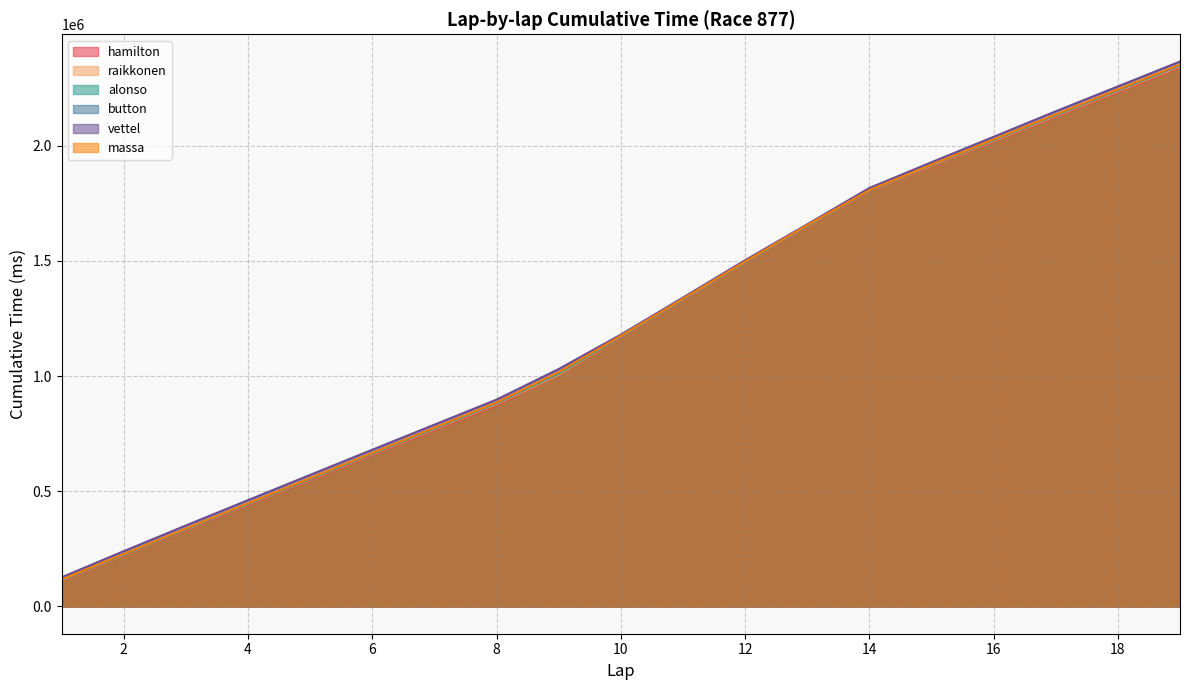

How many values in the vettel series exceed 1180267?

9